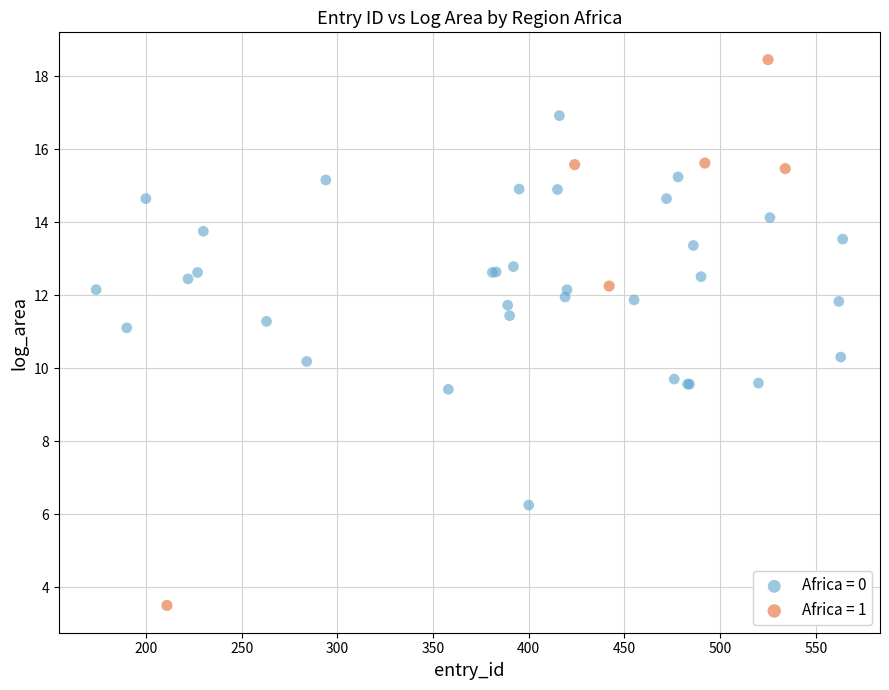

Which series has the widest spread of Y values?

Africa = 1